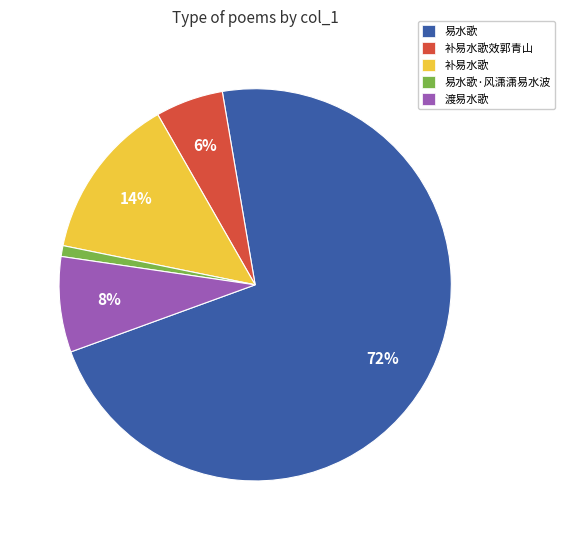

How many slices are in this pie chart?

5